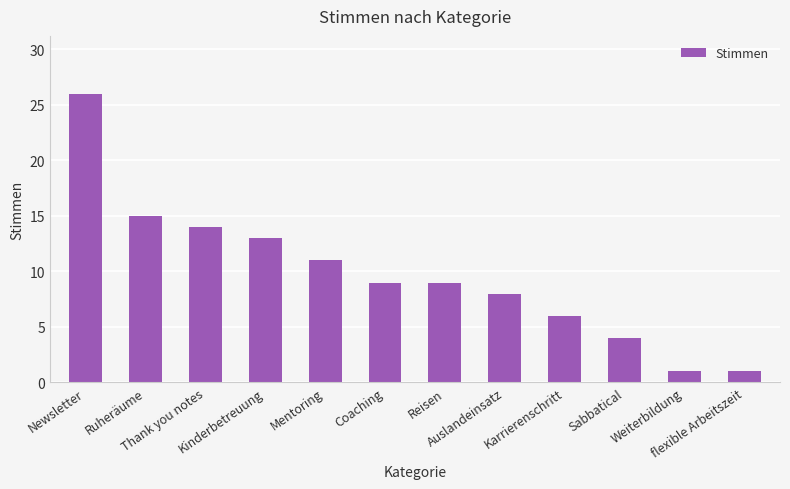

What is the sum of the values at Auslandeinsatz and Mentoring?

19